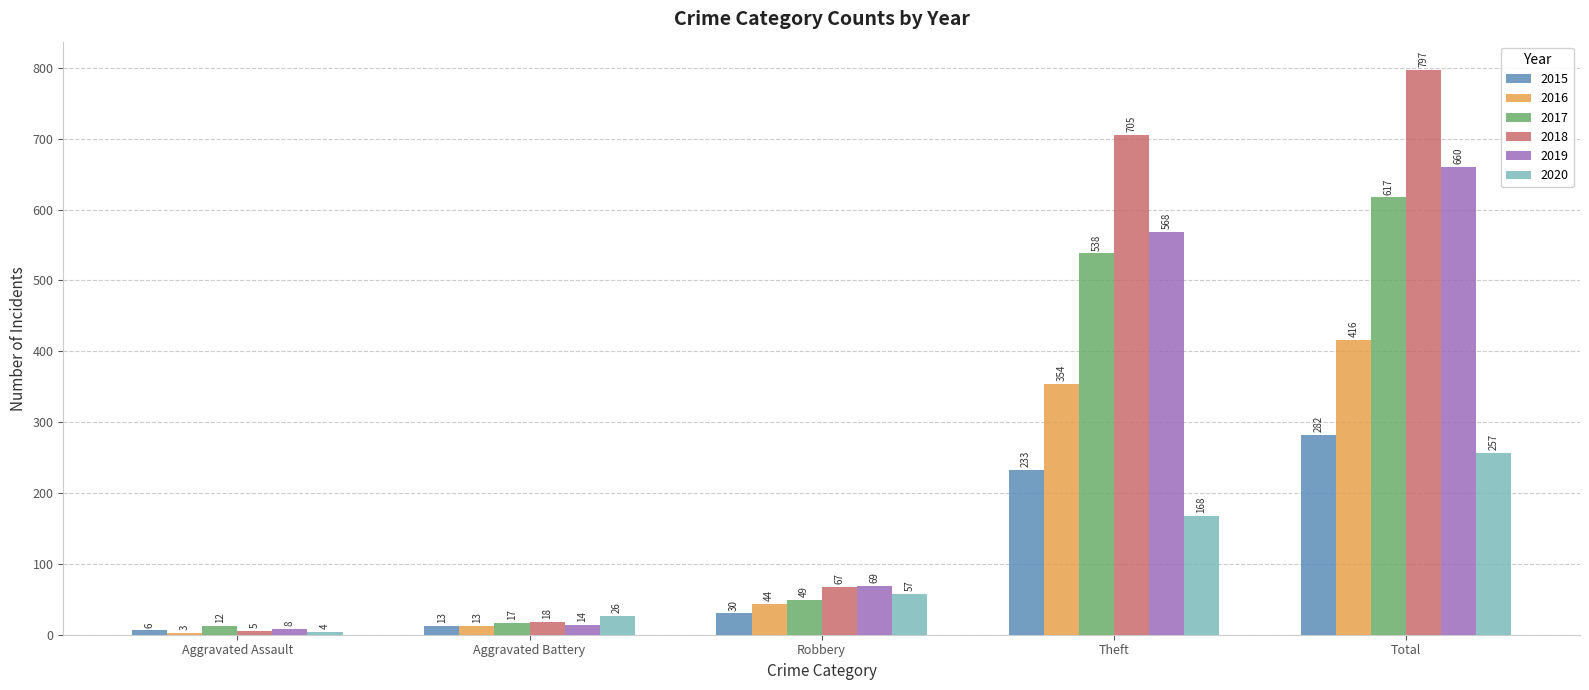

Rank the series by their maximum value, from highest to lowest.

2018, 2019, 2017, 2016, 2015, 2020